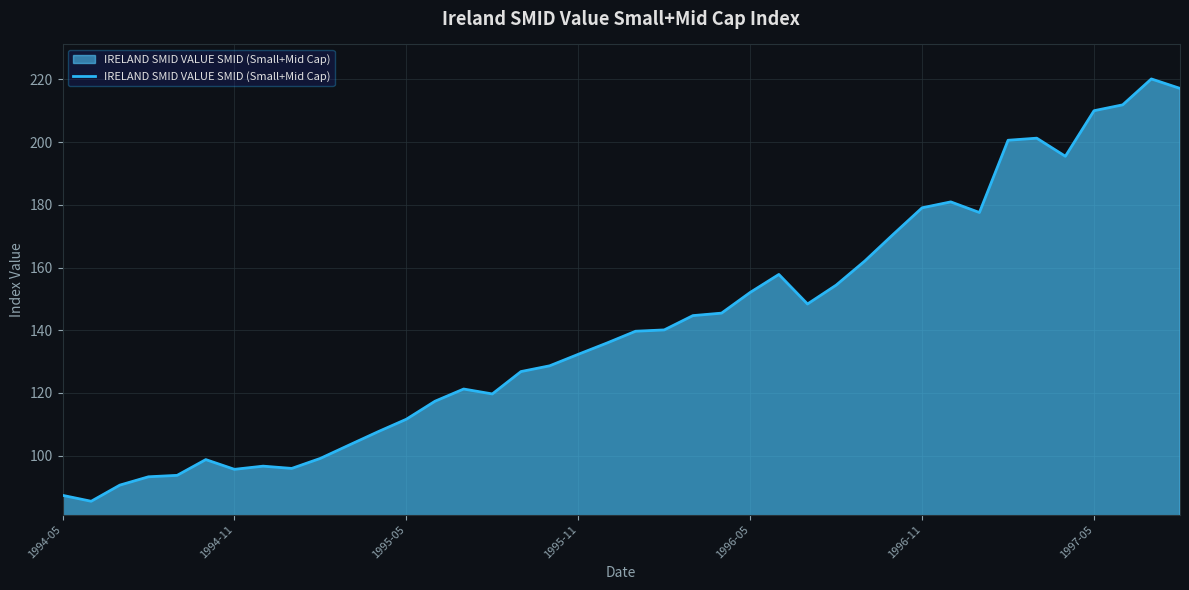

What is the maximum value shown in the chart?

220.2